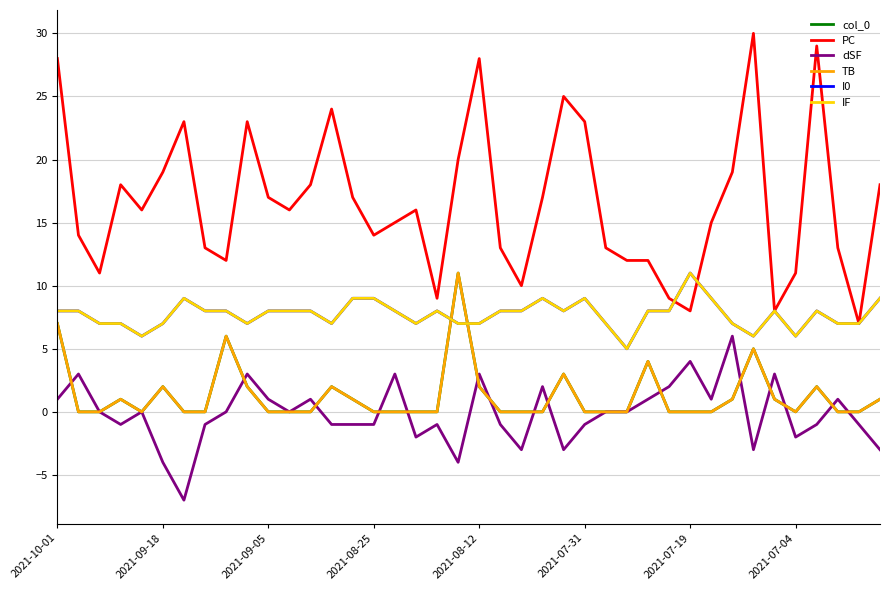

Which series has the widest spread of values?

PC